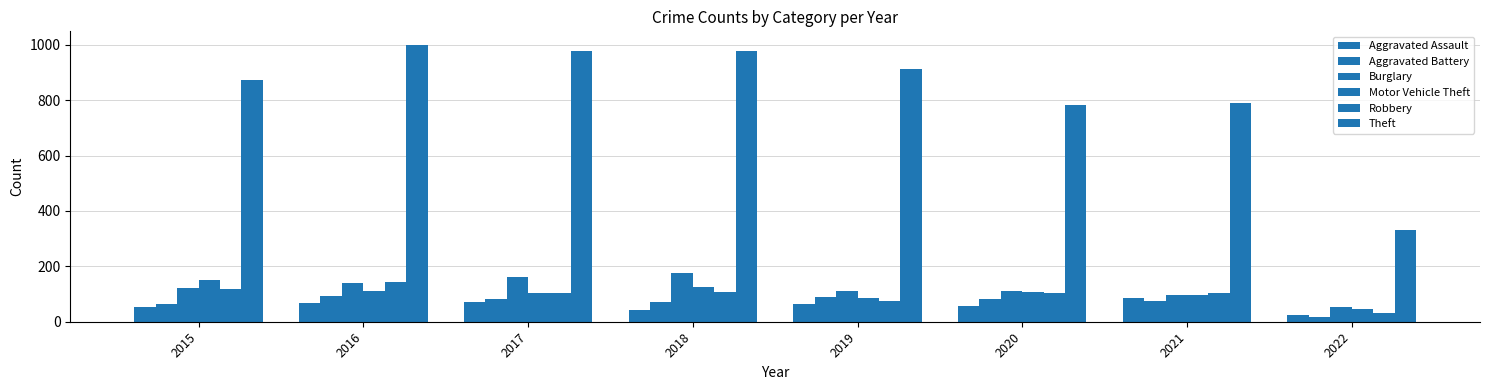

What is the approximate value of Aggravated Assault at 2021?

86